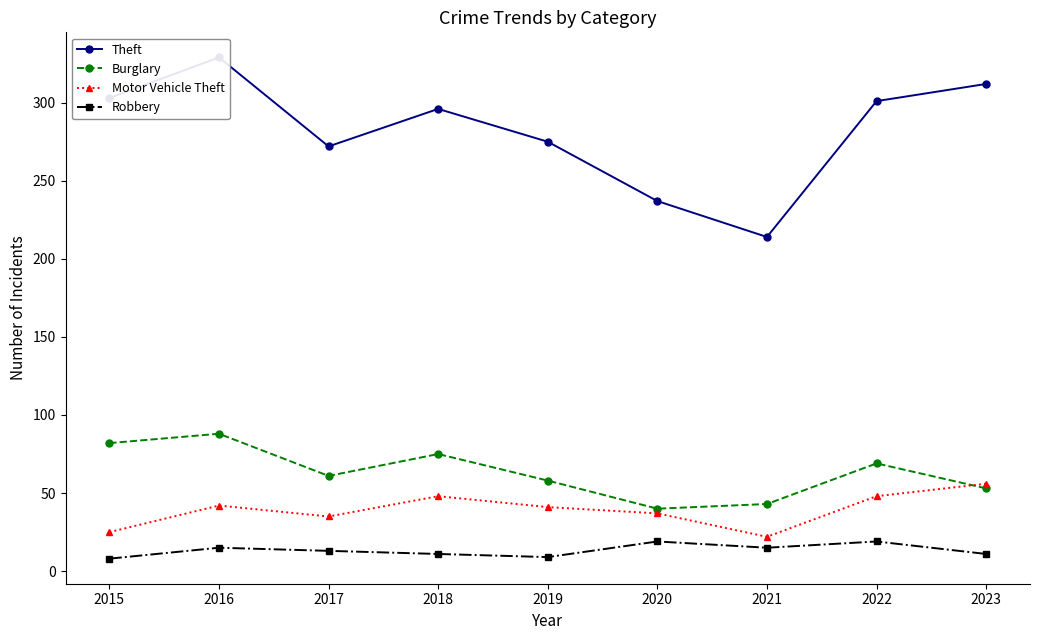

How many data points in Theft are above 296?

4